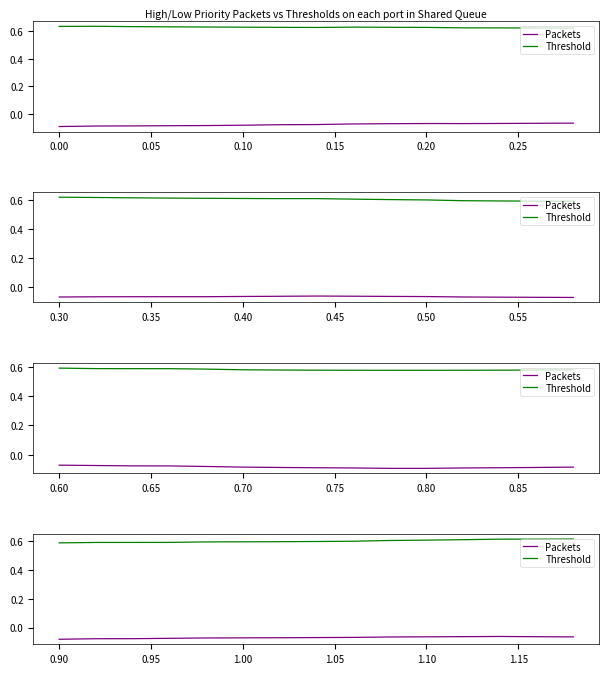

What is the maximum value for Packets?

-0.1